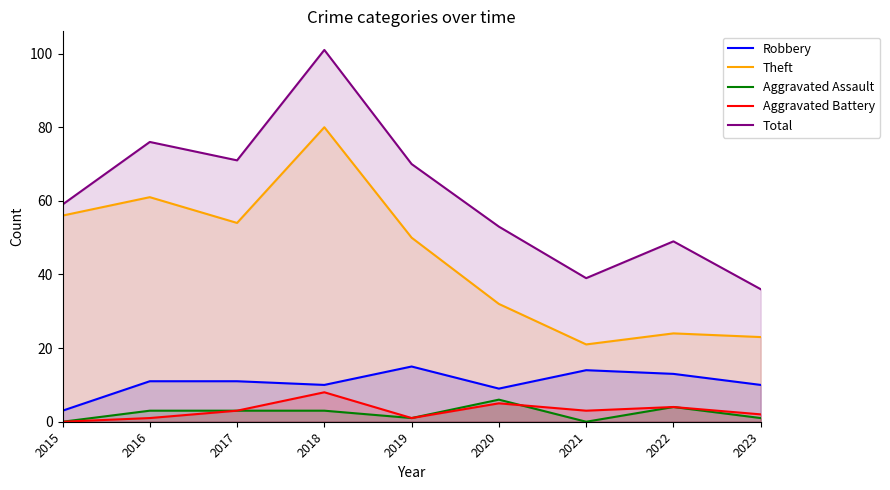

Which category has the highest value in the Total series?

2018